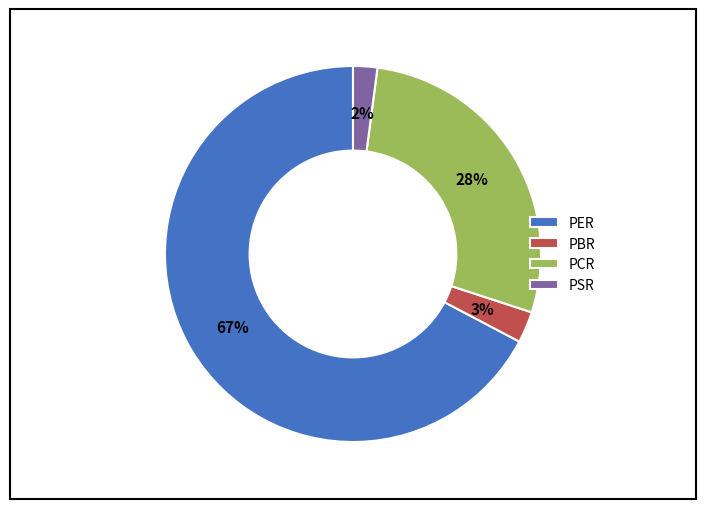

Between PCR and PER, which is larger?

PER